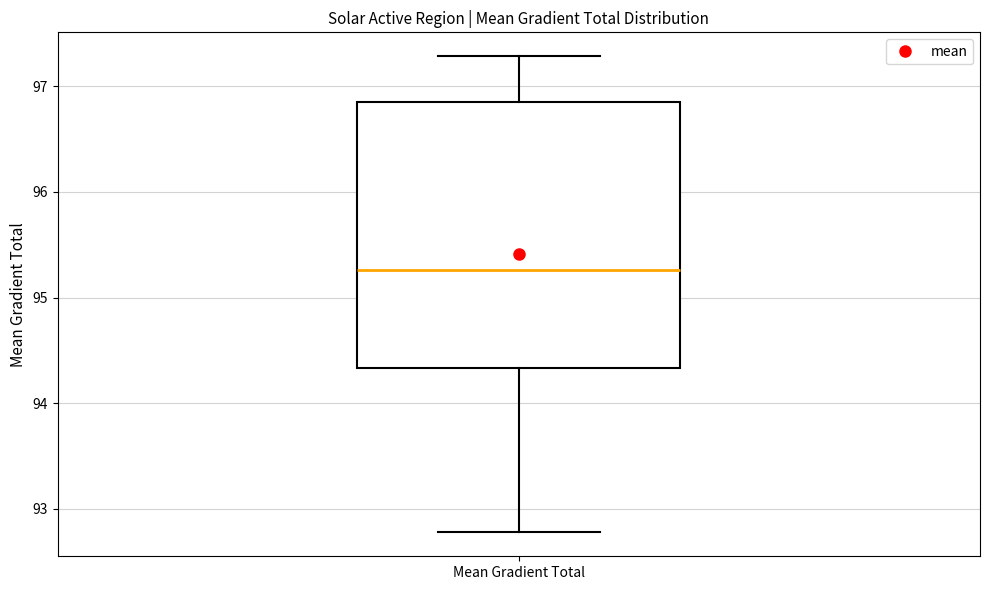

Read this box plot against the y-axis: the position of the median line, the range covered by the box, and the ends of both whiskers. The values are not printed on the chart, so give them approximately, as read against the axis.

median 95.3, box 94.3 to 96.8, whiskers 92.8 to 97.3